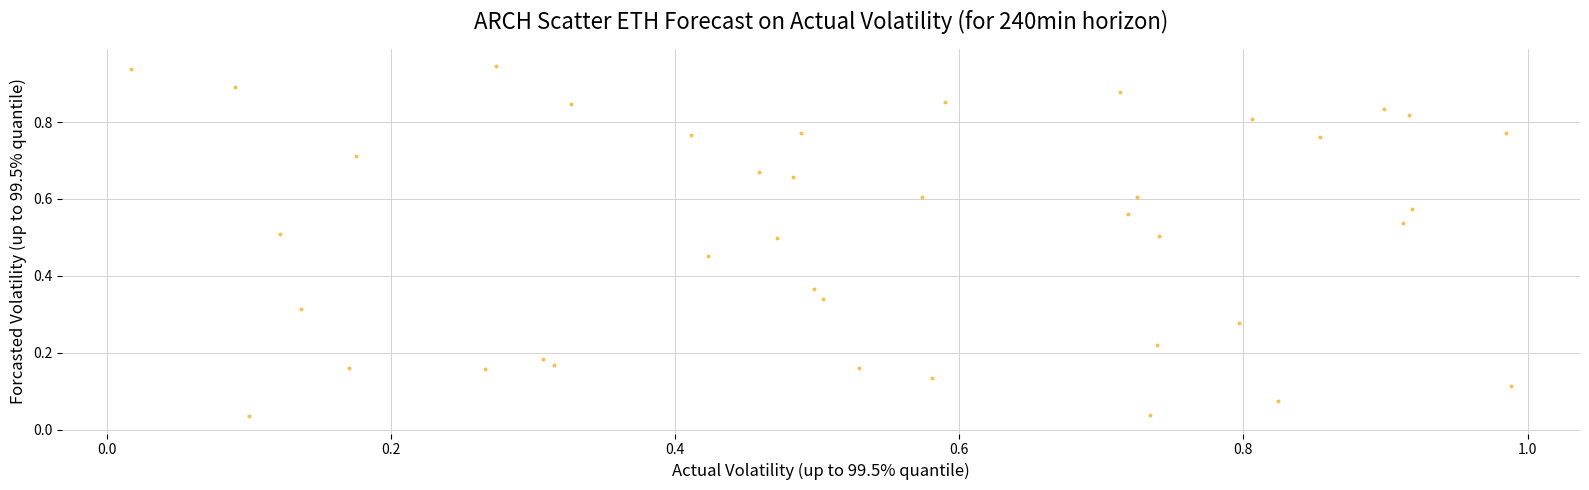

What is the range of X values (max minus min)?

1.0